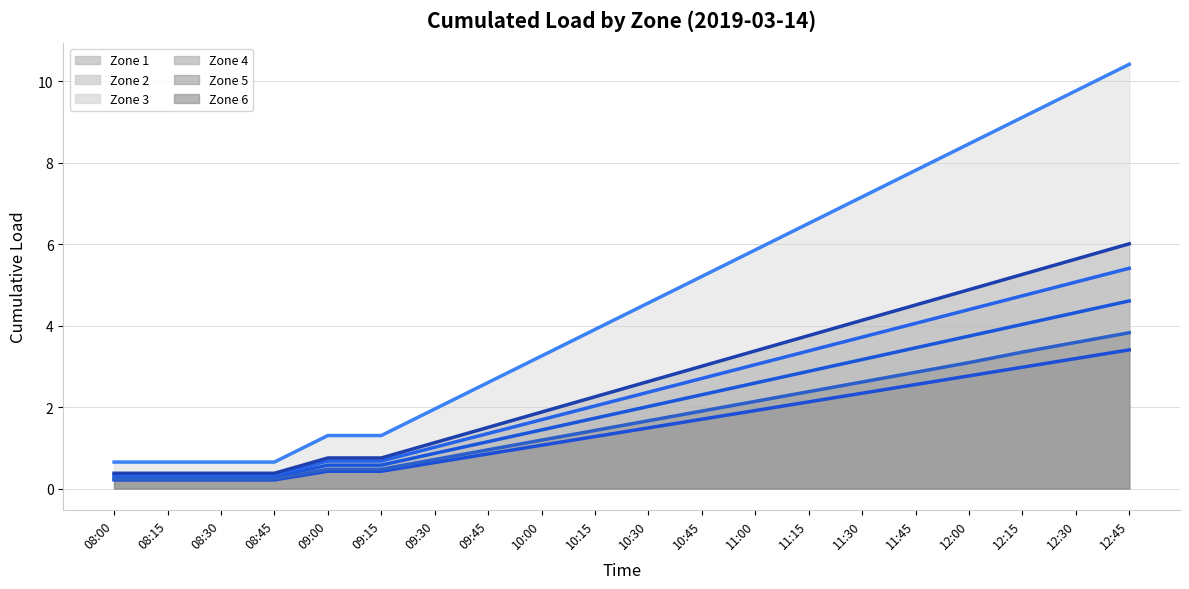

True or false: Zone 3 (line) and Zone 1 (line) cross at least once.

False